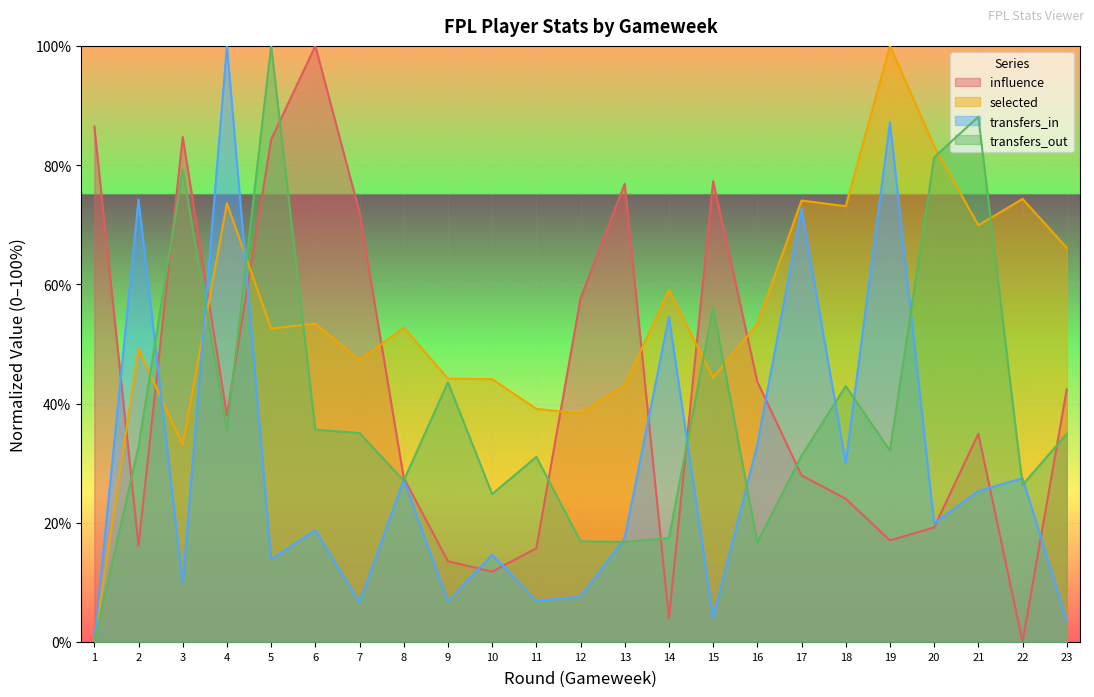

How many interior local peaks does the transfers_in series have?

9